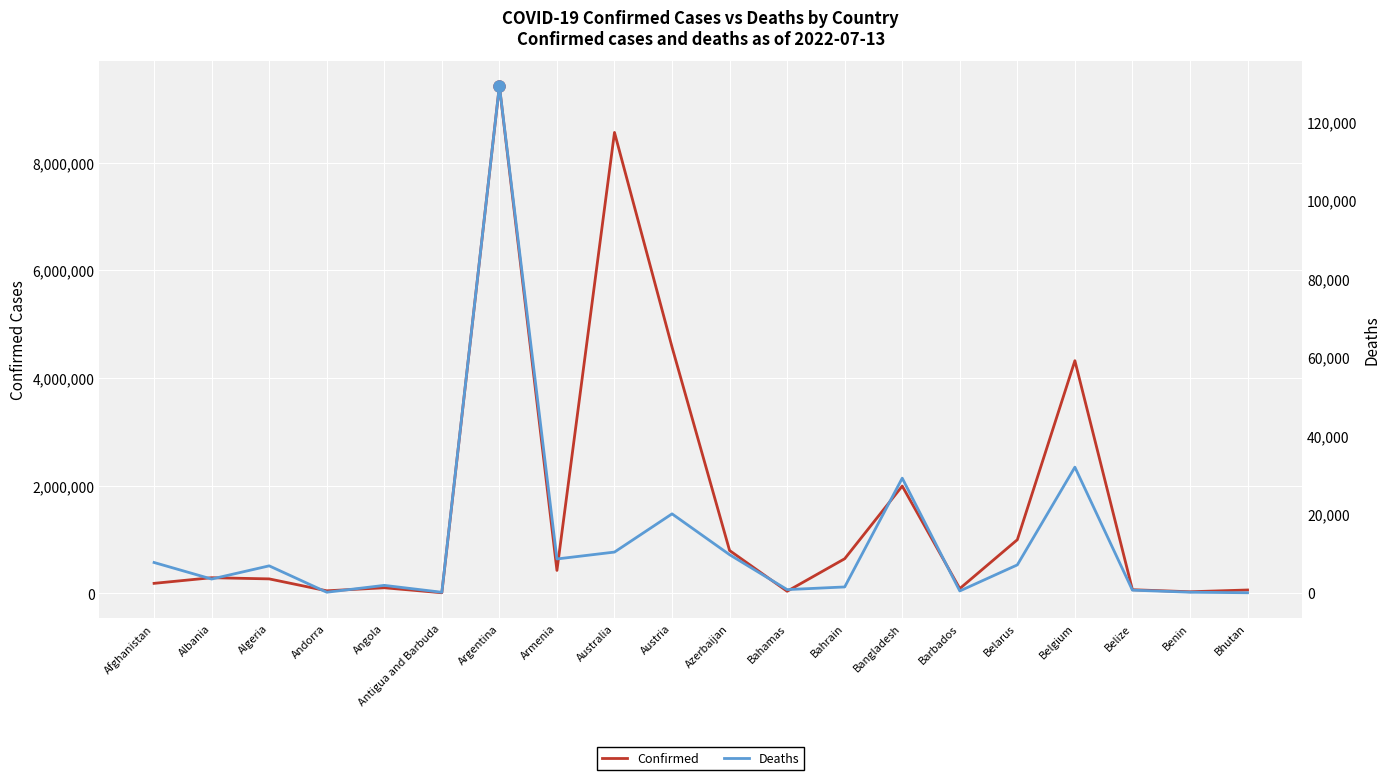

Where is the first local maximum for Confirmed?

Albania